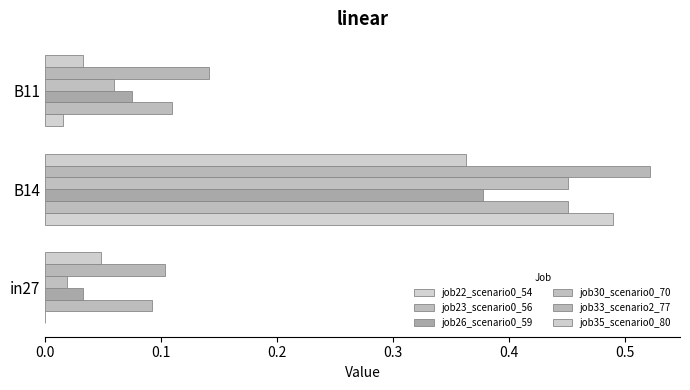

What is the difference between the maximum and minimum values in the job23_scenario0_56 series?

0.4